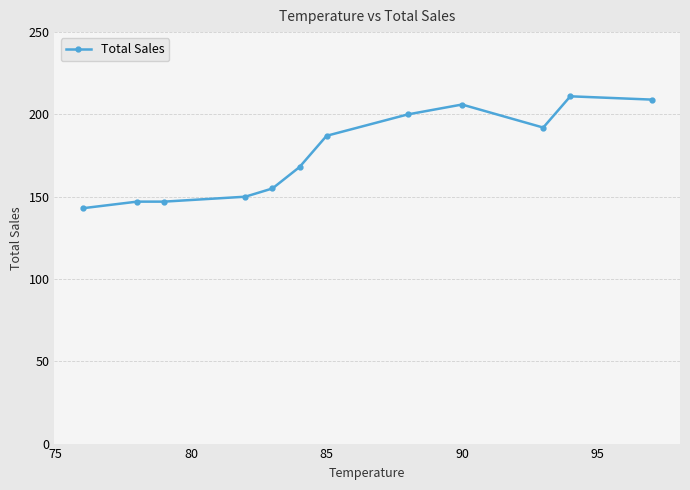

Is this an area chart (filled region under the line)?

No